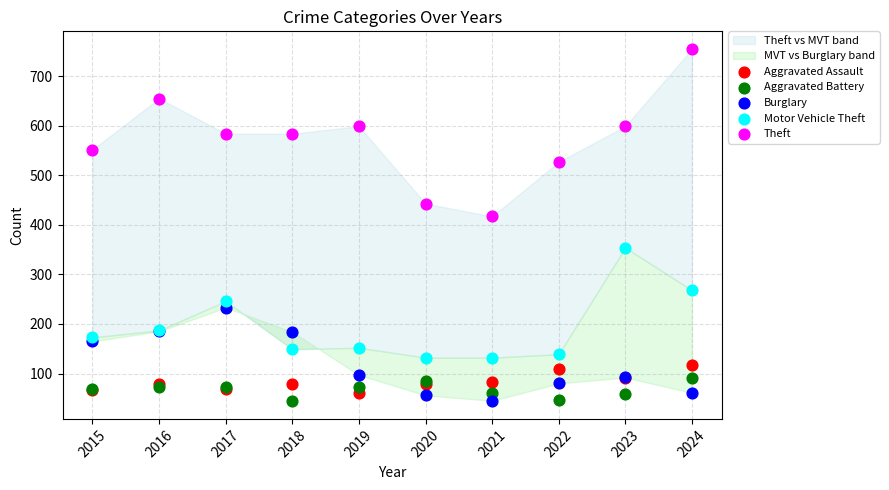

Which series has the widest spread of Y values?

Theft